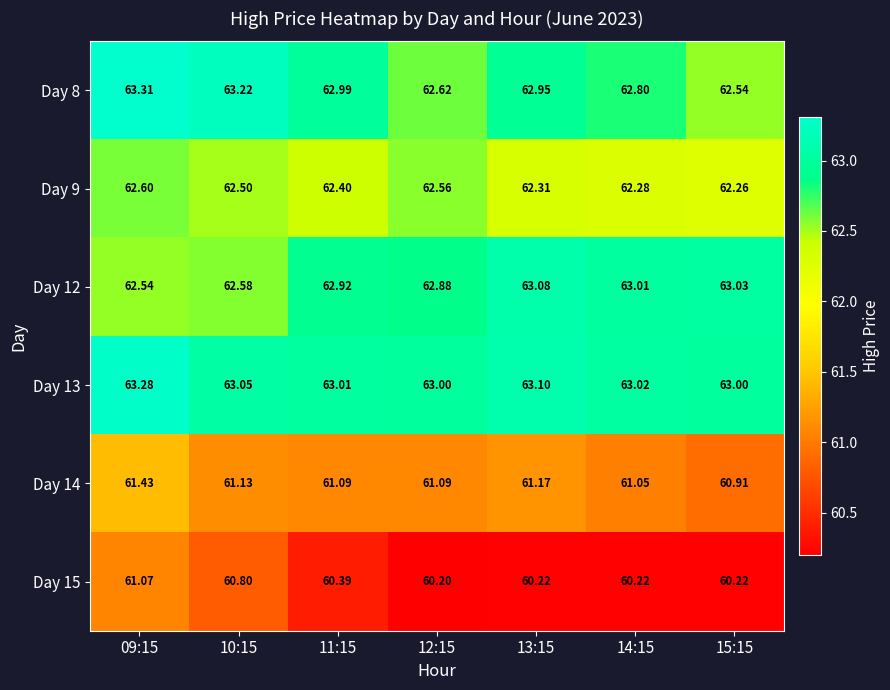

How many data points in Day 14 are above 61?

6